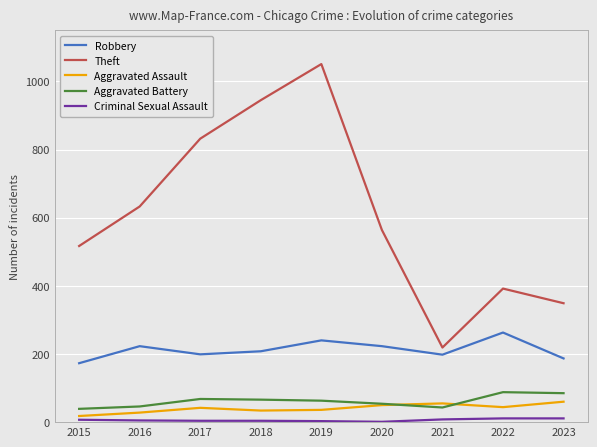

True or false: Aggravated Assault and Robbery cross at least once.

False